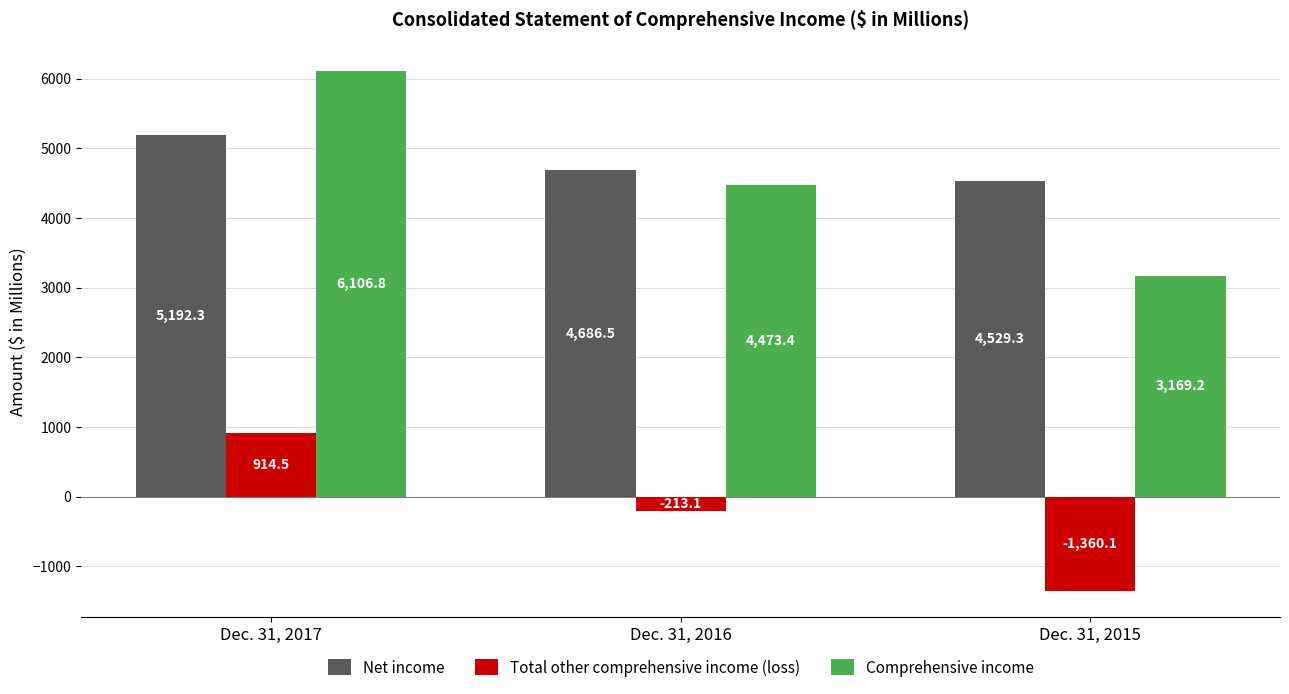

Reading right to left, list all the values displayed in this chart.

Net income: Dec. 31, 2015=4529.3	Dec. 31, 2016=4686.5	Dec. 31, 2017=5192.3
Total other comprehensive income (loss): Dec. 31, 2015=-1360.1	Dec. 31, 2016=-213.1	Dec. 31, 2017=914.5
Comprehensive income: Dec. 31, 2015=3169.2	Dec. 31, 2016=4473.4	Dec. 31, 2017=6106.8